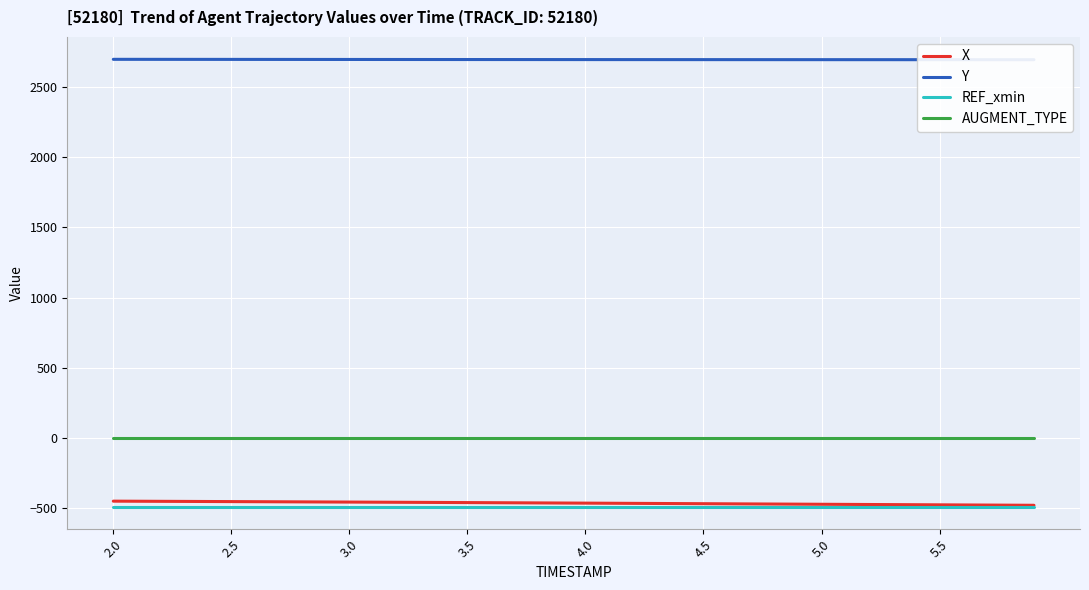

True or false: REF_xmin has more than 2 interior local peaks.

False